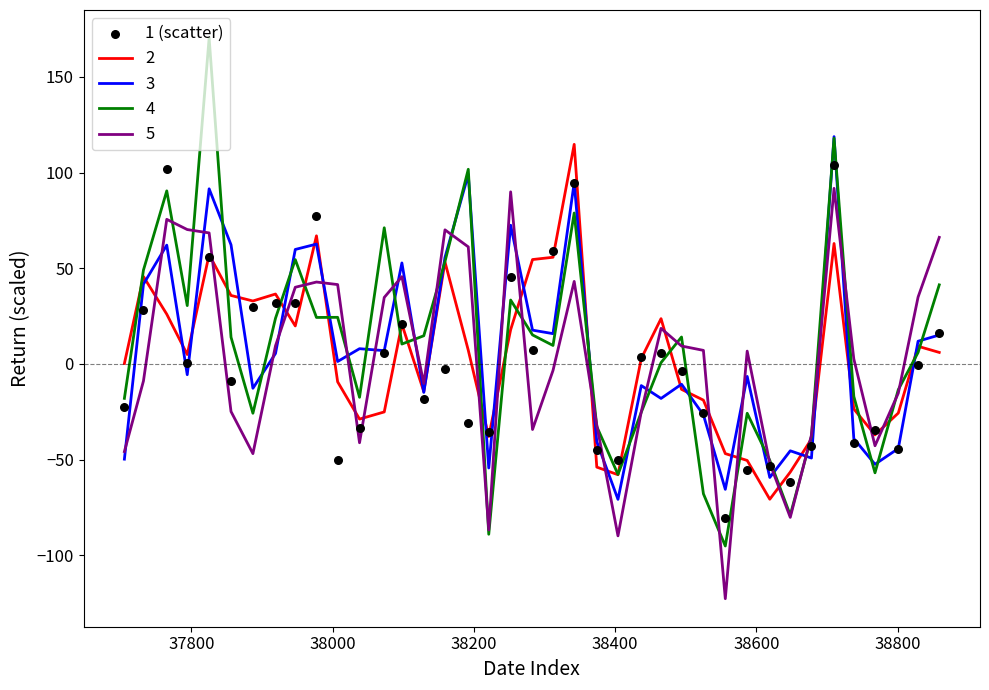

What is the maximum value for 3?

118.8